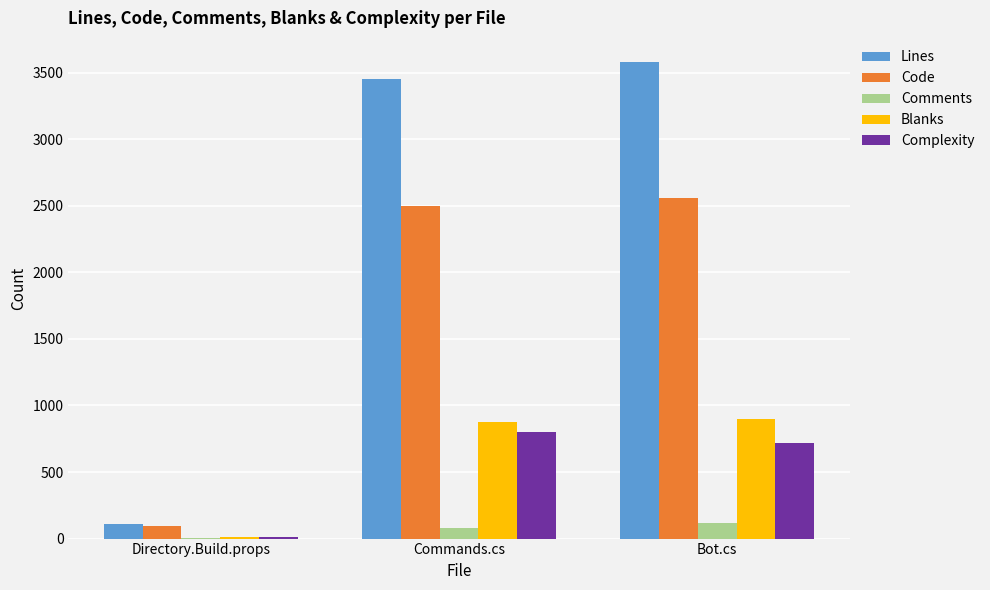

Count the number of data series in this chart.

5